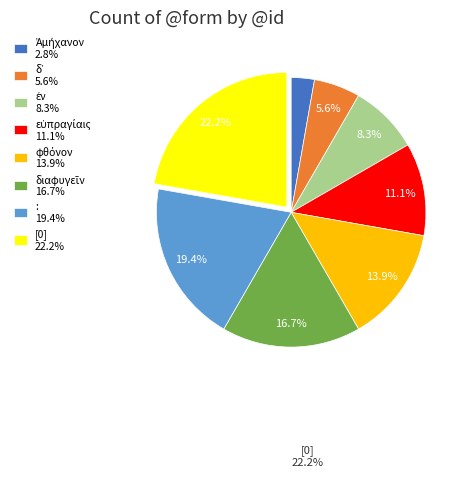

How many slices are in this pie chart?

8